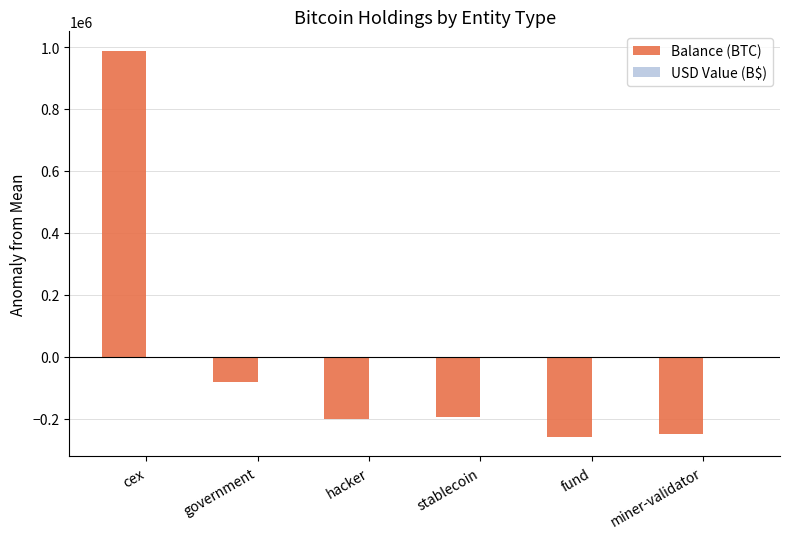

At which category is the sum across all series the highest?

cex